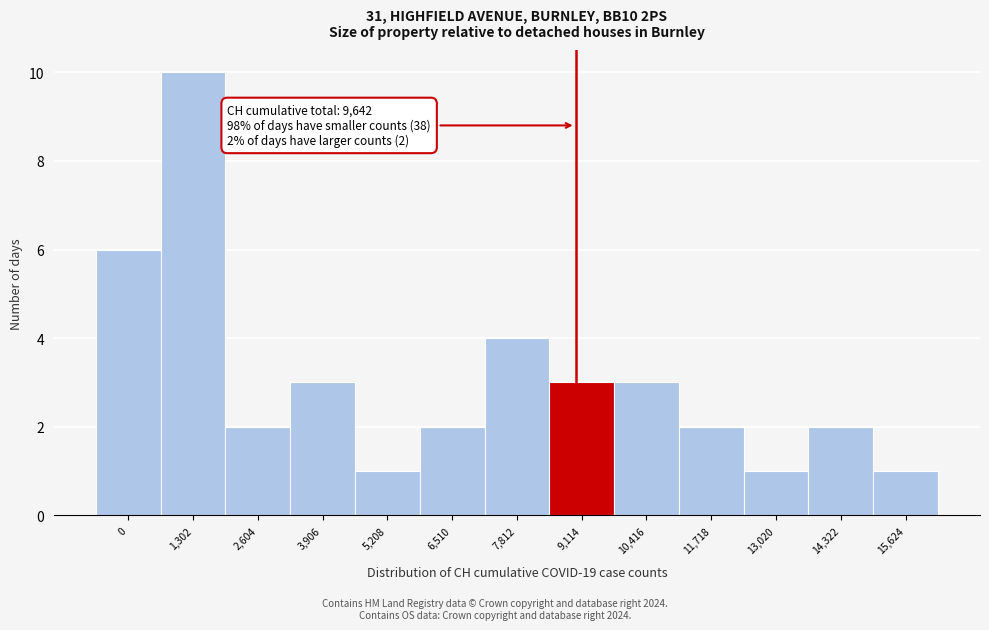

Reading left to right, list all the values displayed in this chart.

6	10	2	3	1	2	4	3	3	2	1	2	1